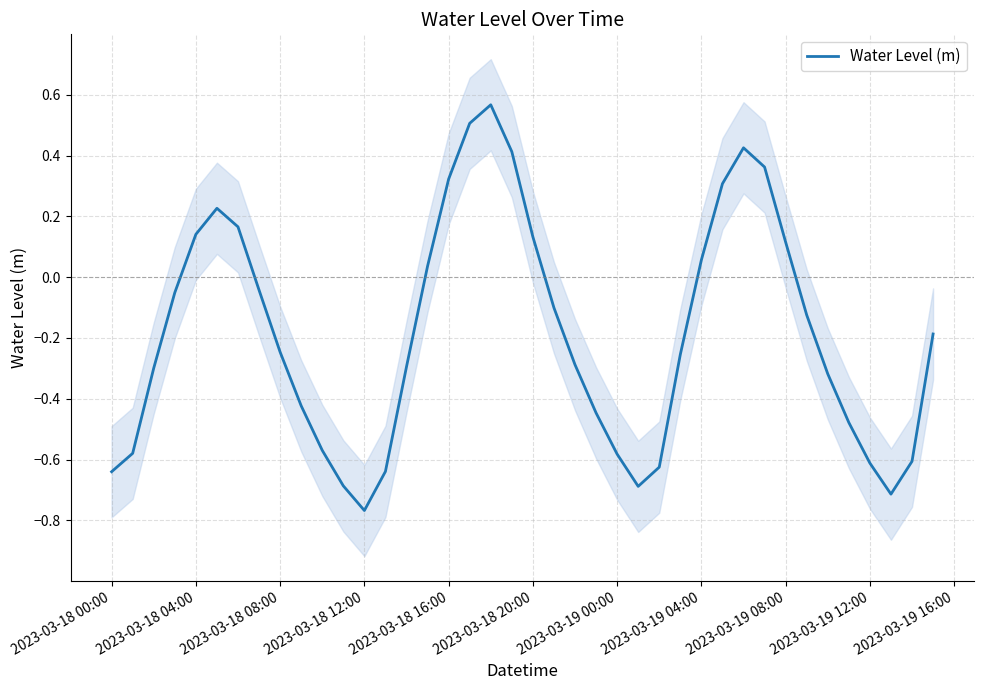

True or false: Water Level (m) has a value of -0.9 at 2023-03-18 00:00.

False